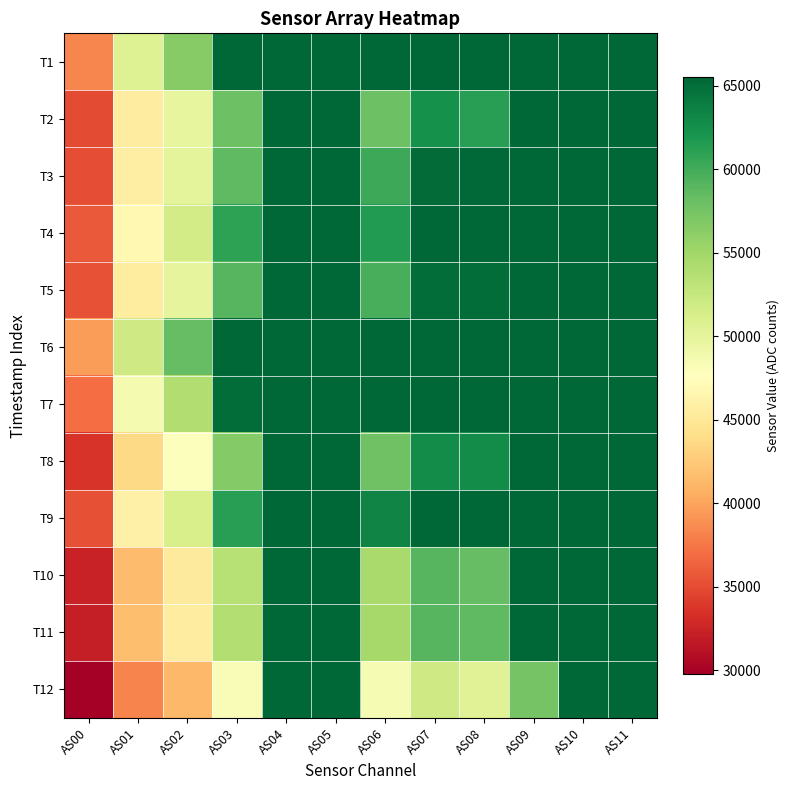

Which label corresponds to the largest value in the chart?

AS03